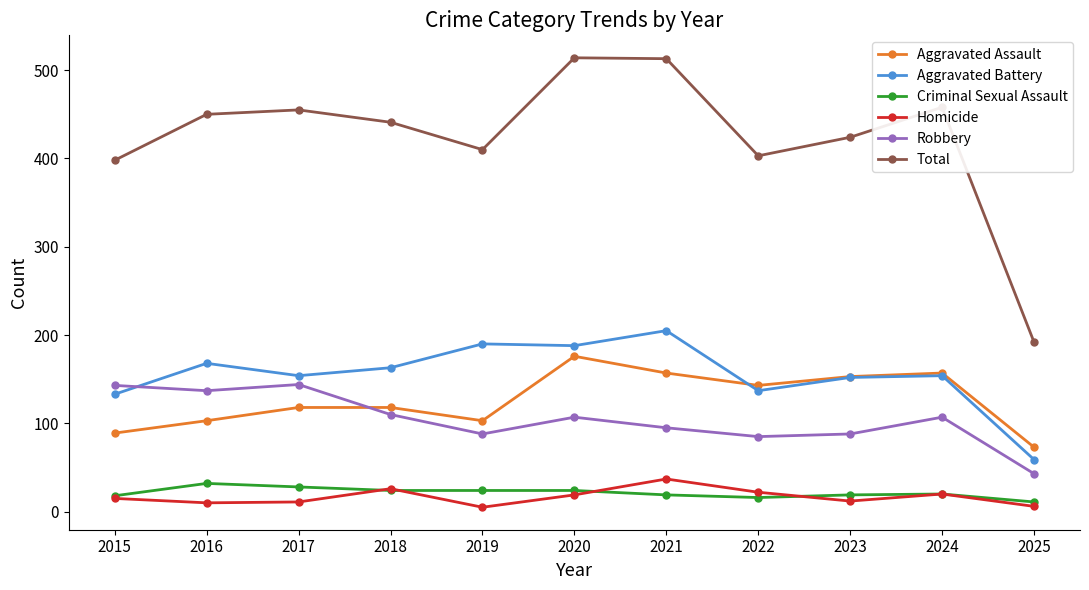

What is the greatest value displayed?

514